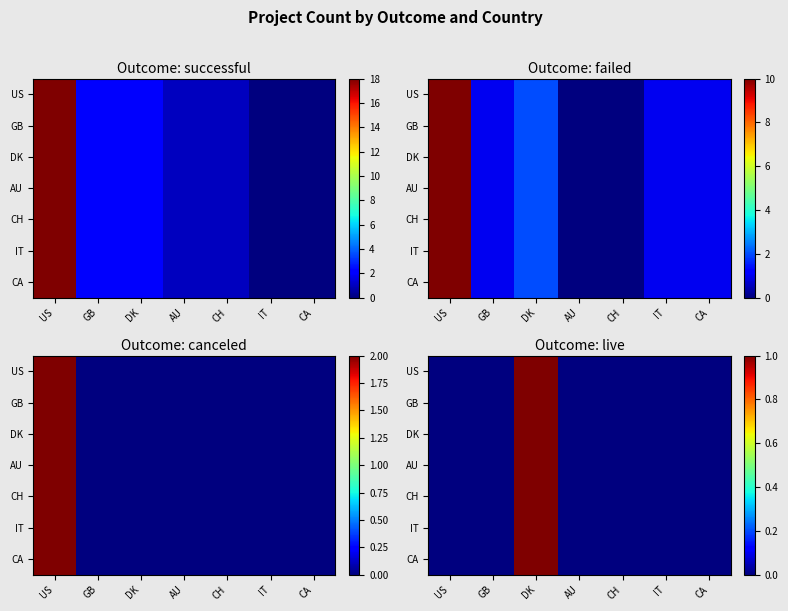

What is the sum of all CA values?

1